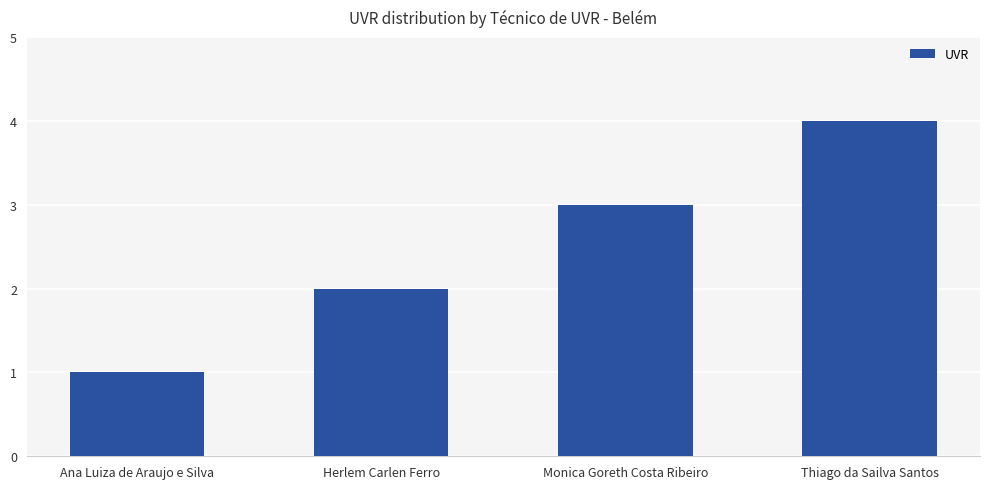

List the labels in order of value, smallest first.

Ana Luiza de Araujo e Silva, Herlem Carlen Ferro, Monica Goreth Costa Ribeiro, Thiago da Sailva Santos